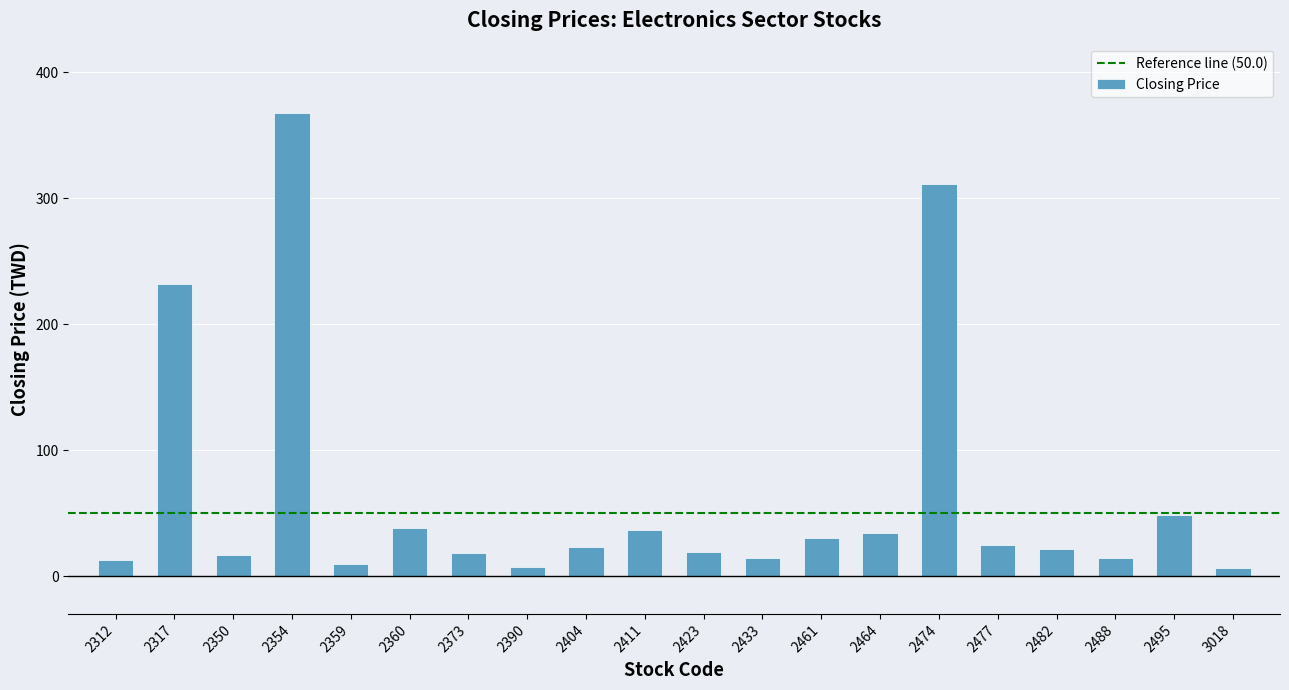

The value at 2461 is 30.2. True or false?

True